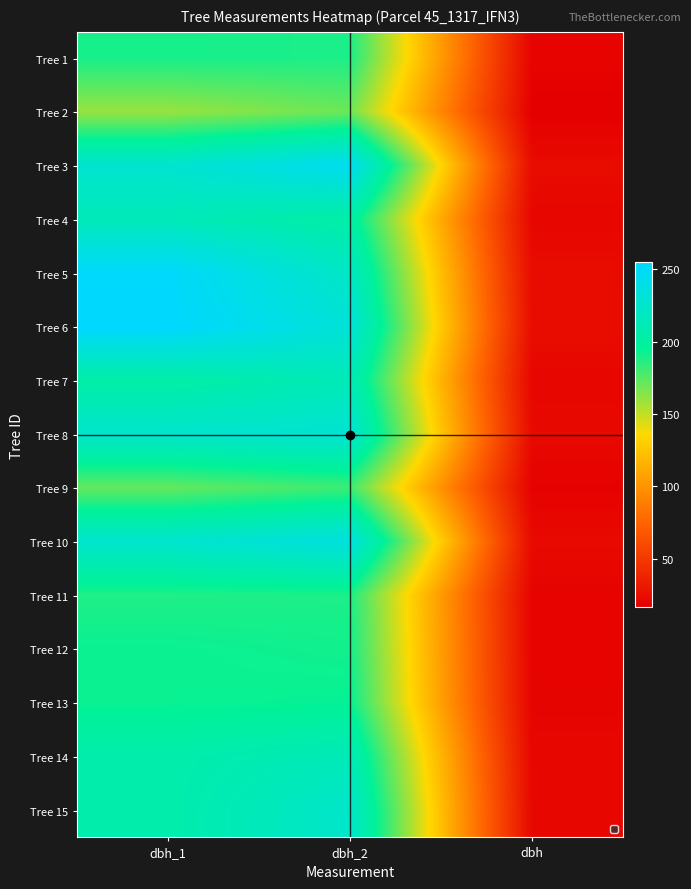

Between dbh_2 and dbh, which is larger?

dbh_2